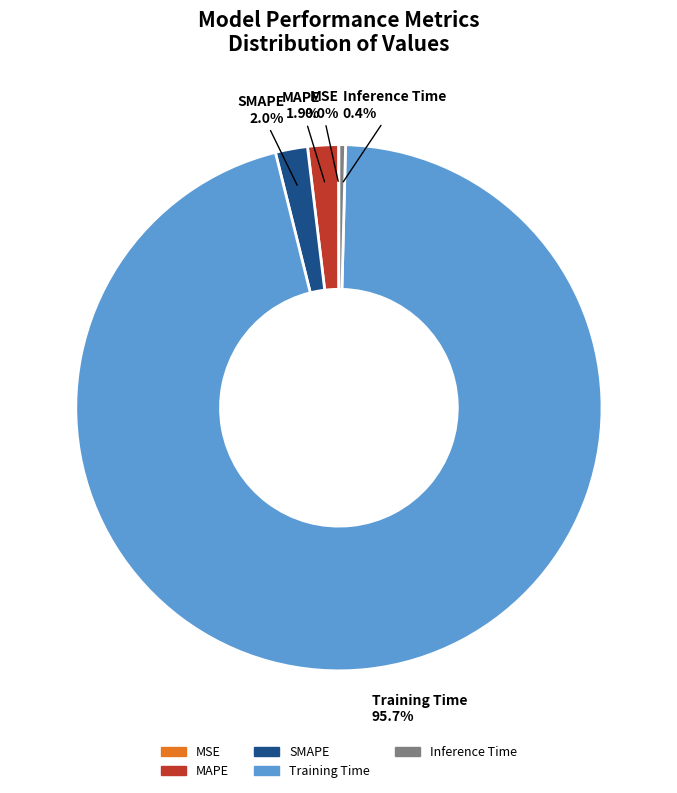

Which category has the biggest portion of the pie?

Training Time